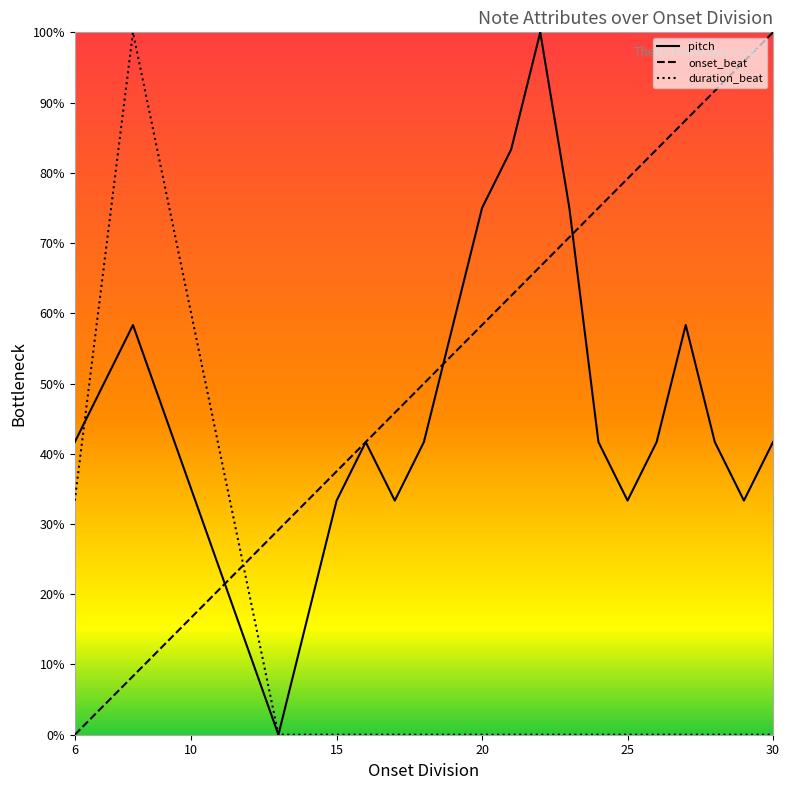

Where is the first local minimum for pitch?

13